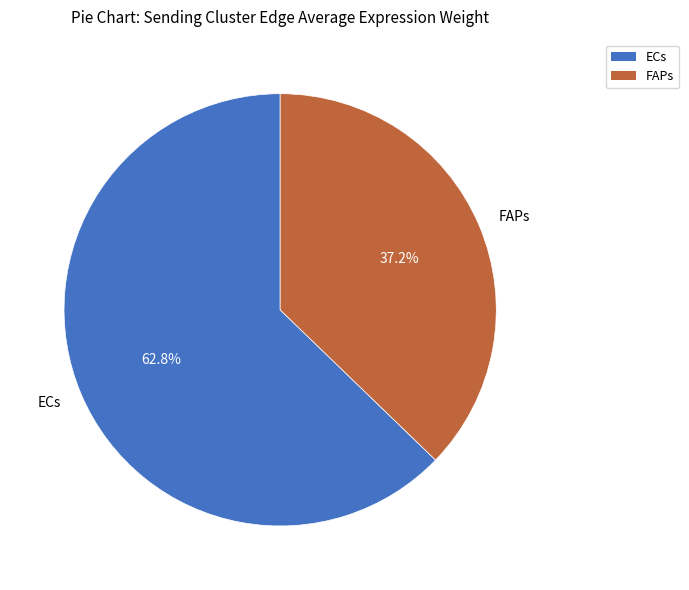

Which category has the biggest portion of the pie?

ECs